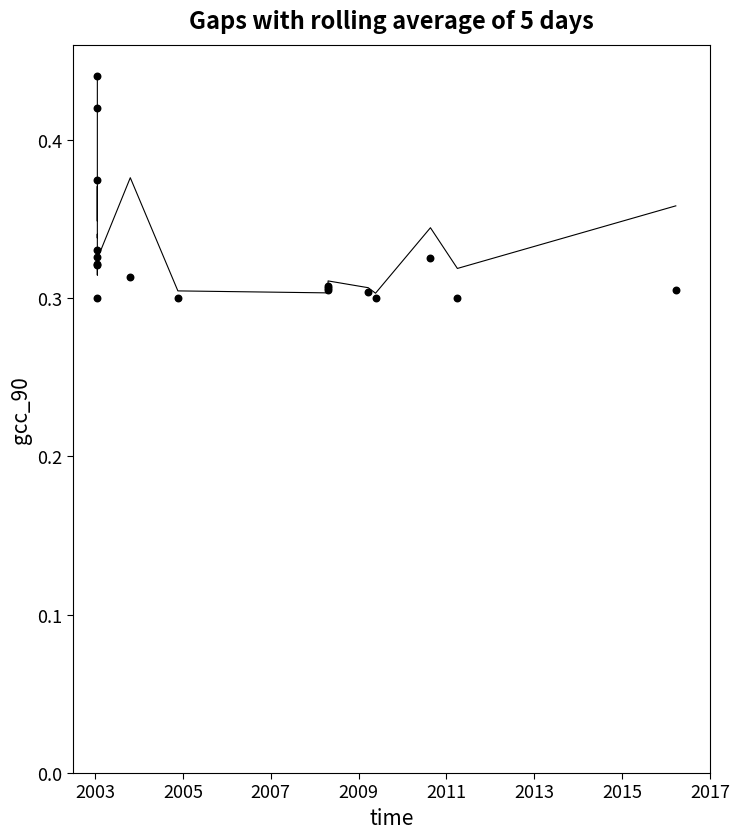

Which series contains the lowest Y value?

사용료합계